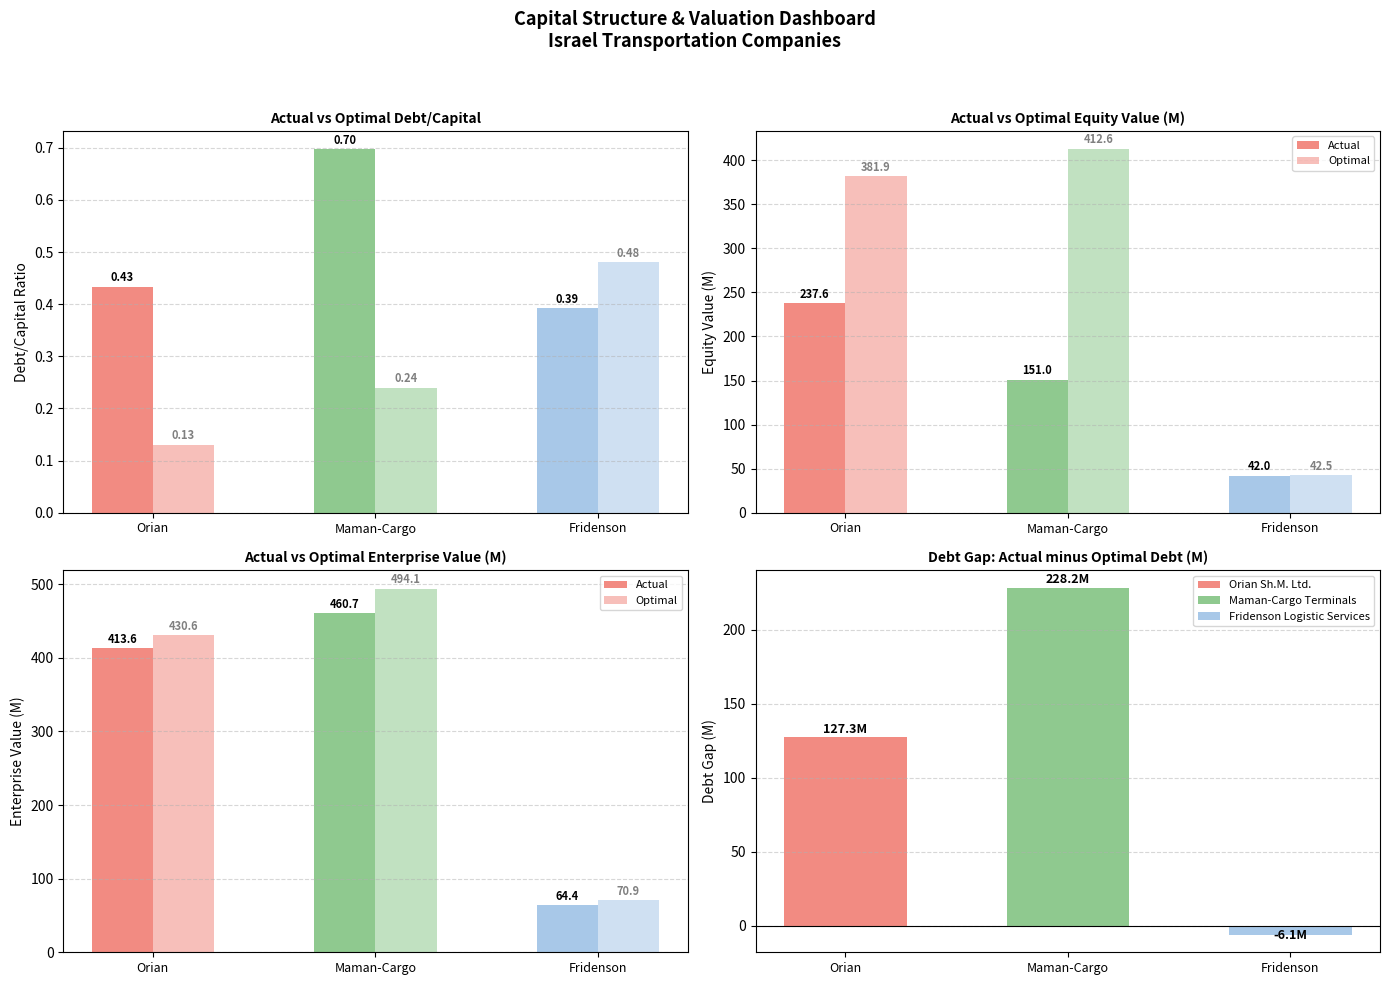

What is the sum of the actual_enterprise_value values at Fridenson Logistic Services and Maman-Cargo Terminals?

525.1